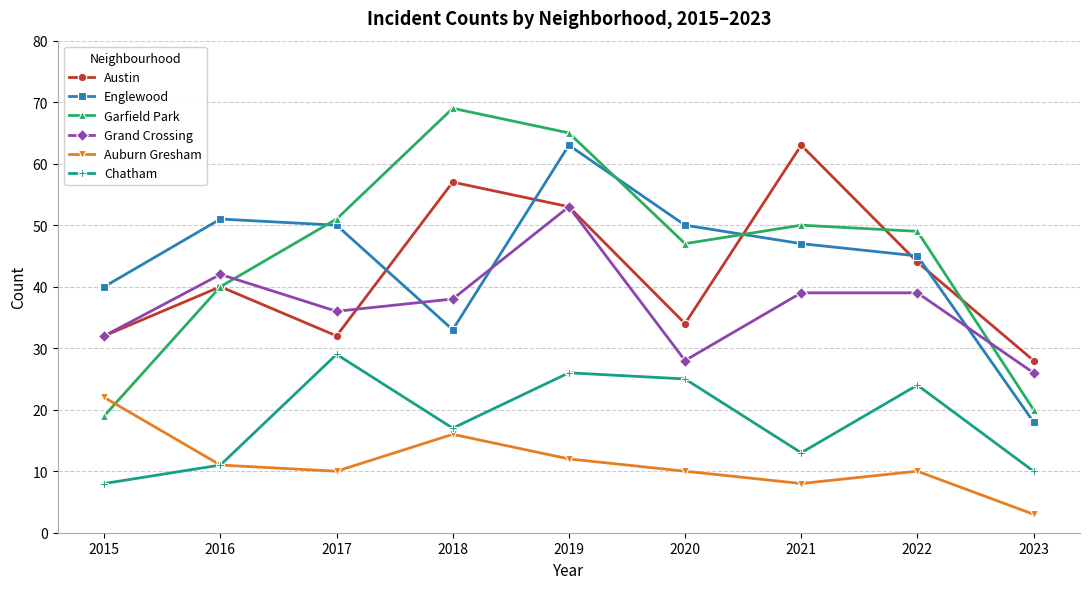

What is the value of the Auburn Gresham point at the 5th from the left?

12